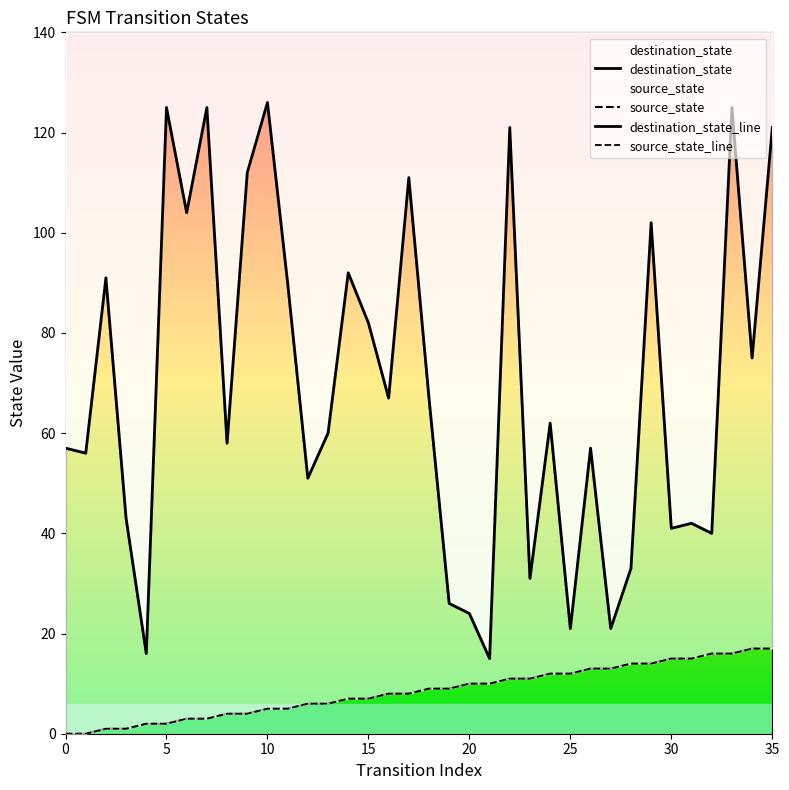

At which category does destination_state reach its first local valley?

5